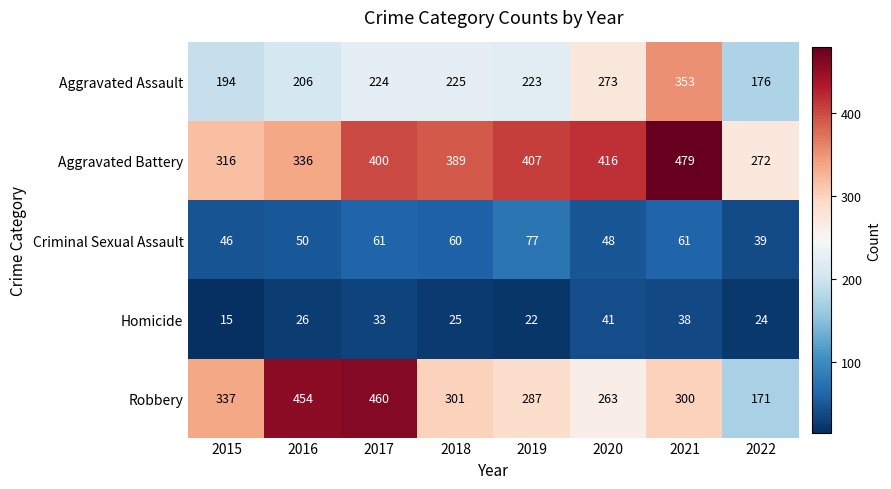

Rank the series at 2019 from lowest to highest value.

Homicide, Criminal Sexual Assault, Aggravated Assault, Robbery, Aggravated Battery